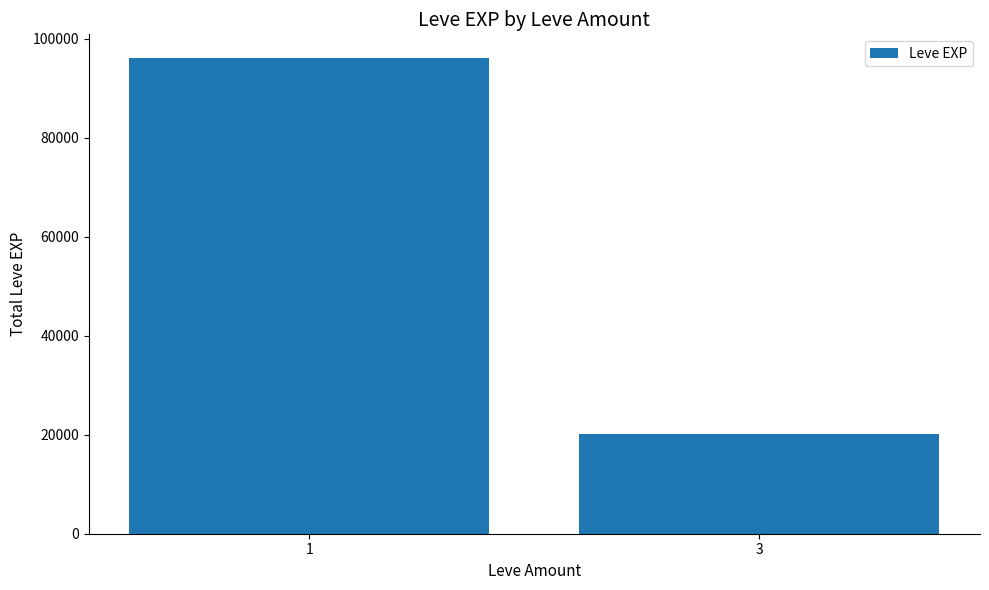

What is the approximate value at 1, to the nearest 50?

96100